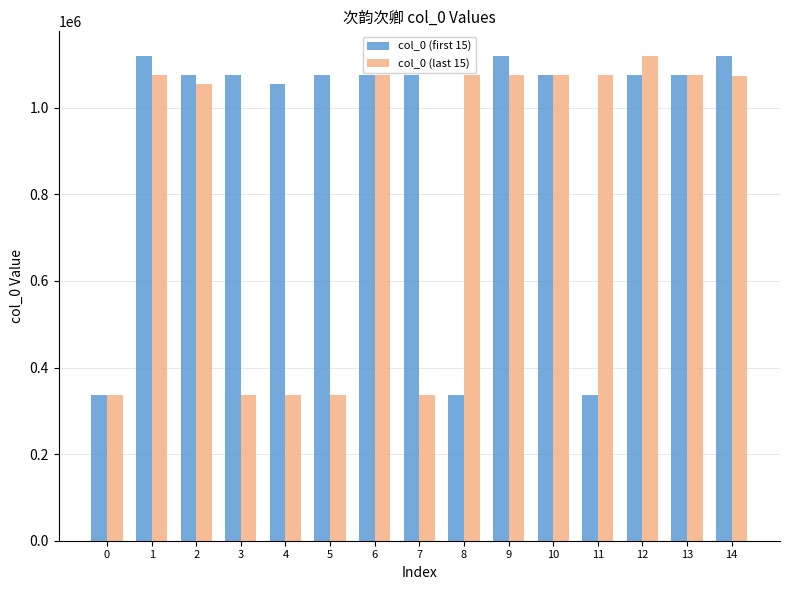

Are the bars horizontal?

No